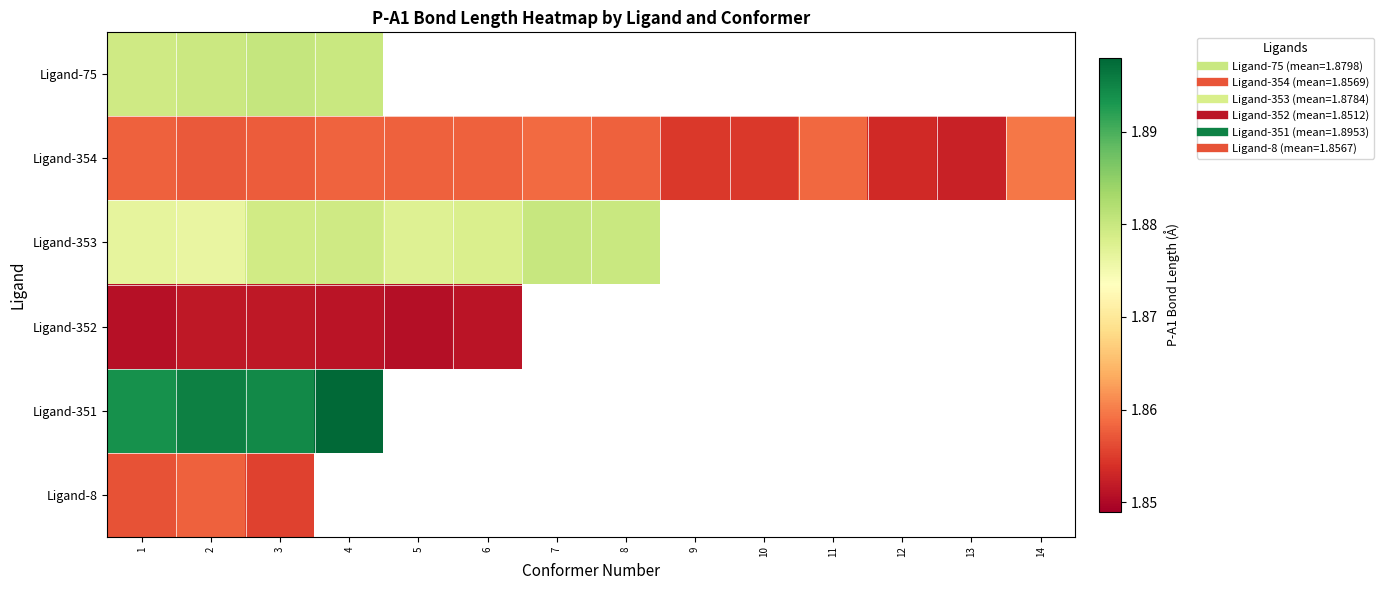

What is the approximate value of Ligand-352 at 5?

1.9